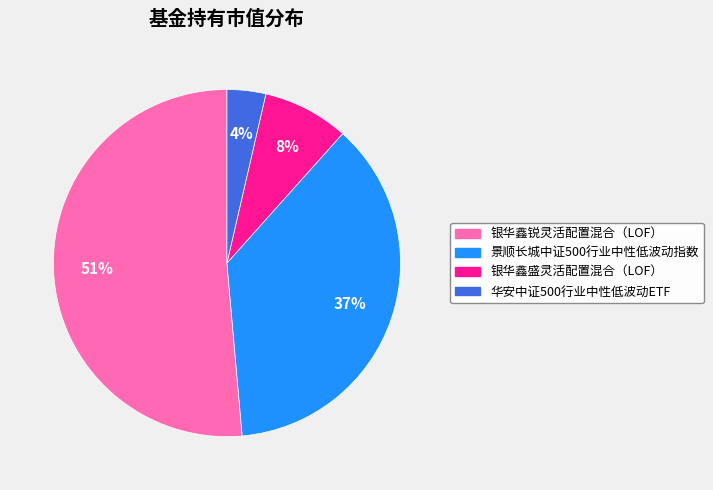

To the nearest percent, what is the average slice percentage?

25%